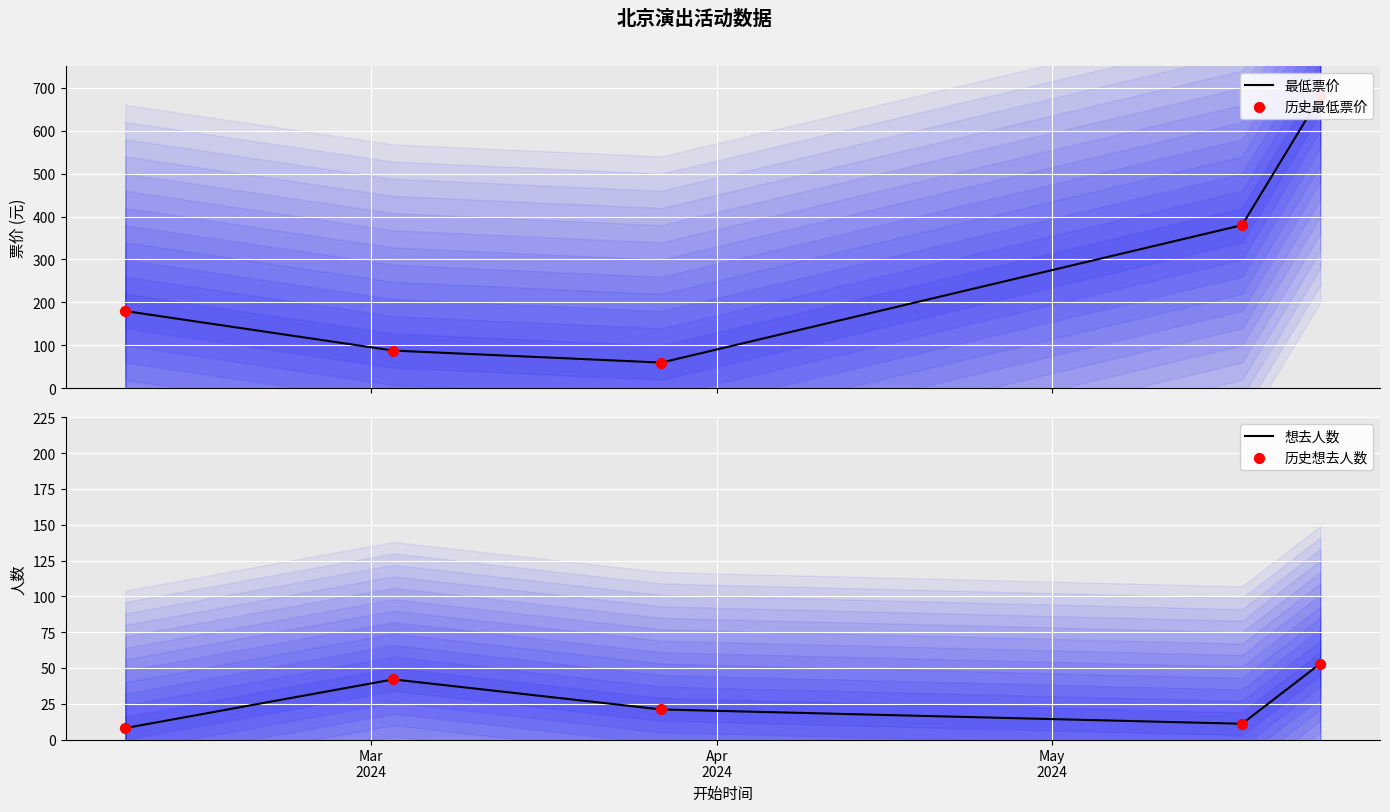

Which series reaches the minimum Y coordinate?

想去人数